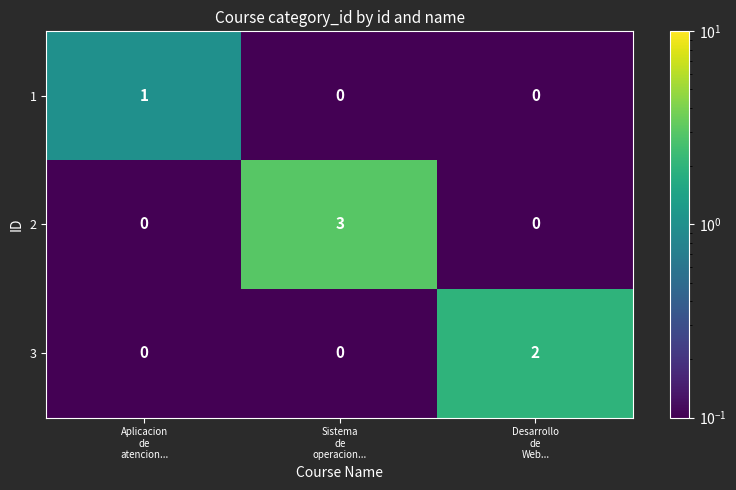

List the series in order of their peak value, lowest first.

1, 3, 2